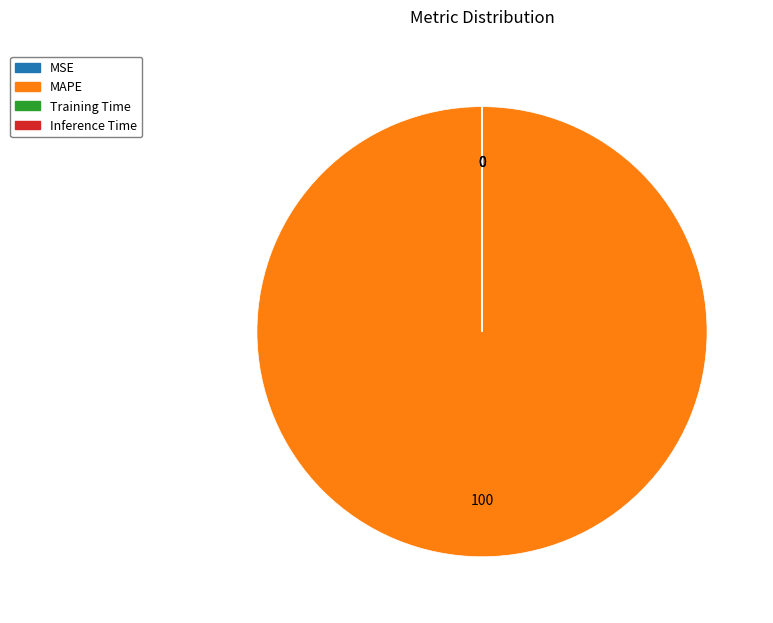

Which category accounts for the majority?

MAPE